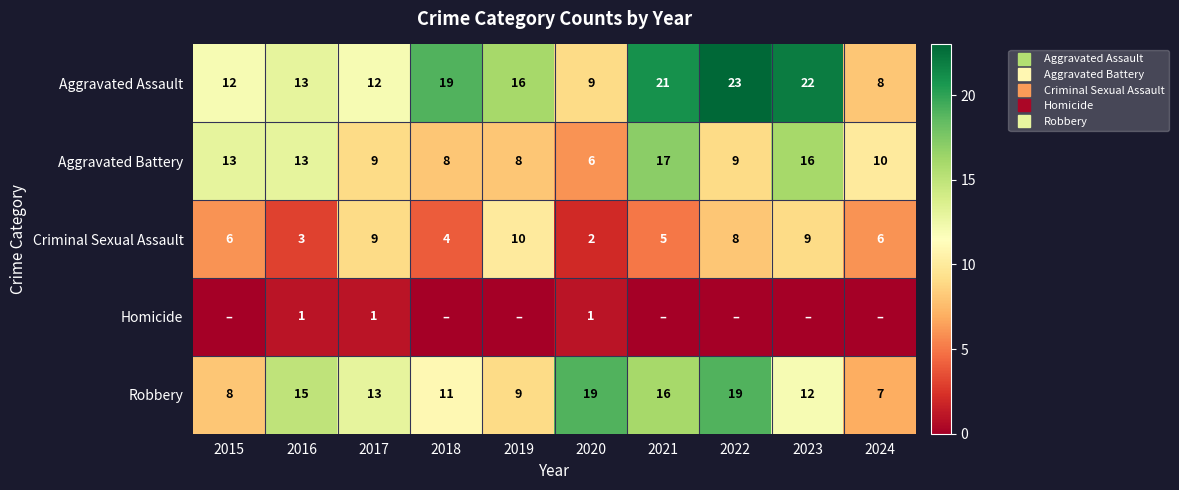

What is the difference between the maximum and minimum values in the Aggravated Battery series?

11